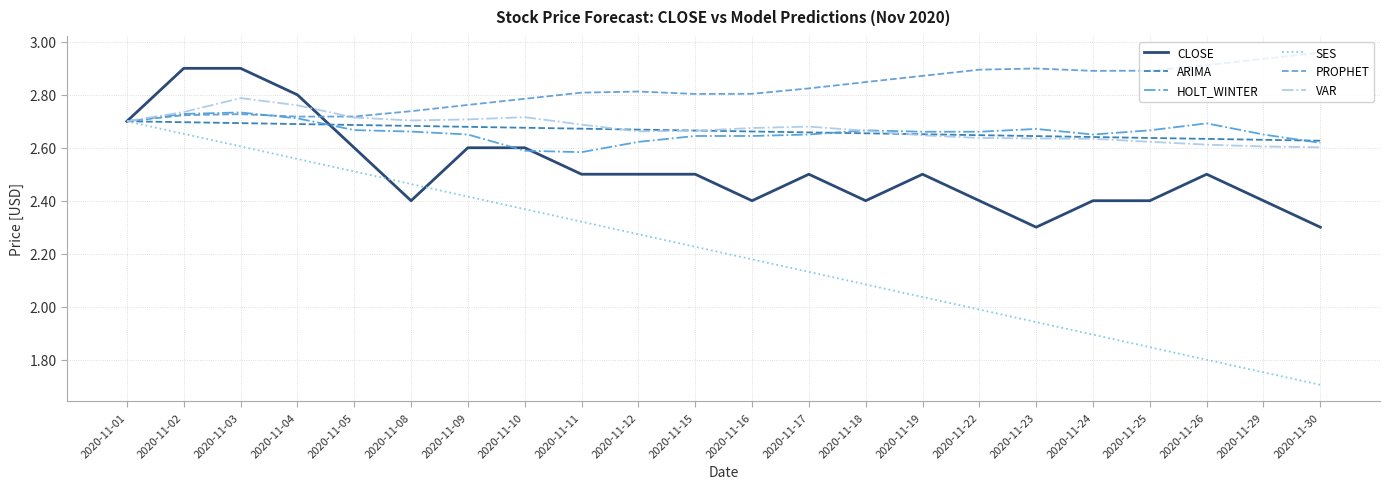

In VAR, how many points are lower than both neighbors (excluding endpoints)?

2